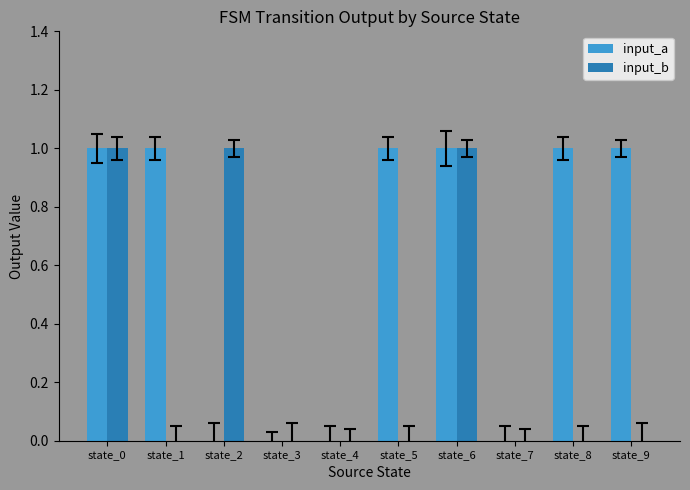

Count the number of categories in the chart.

10